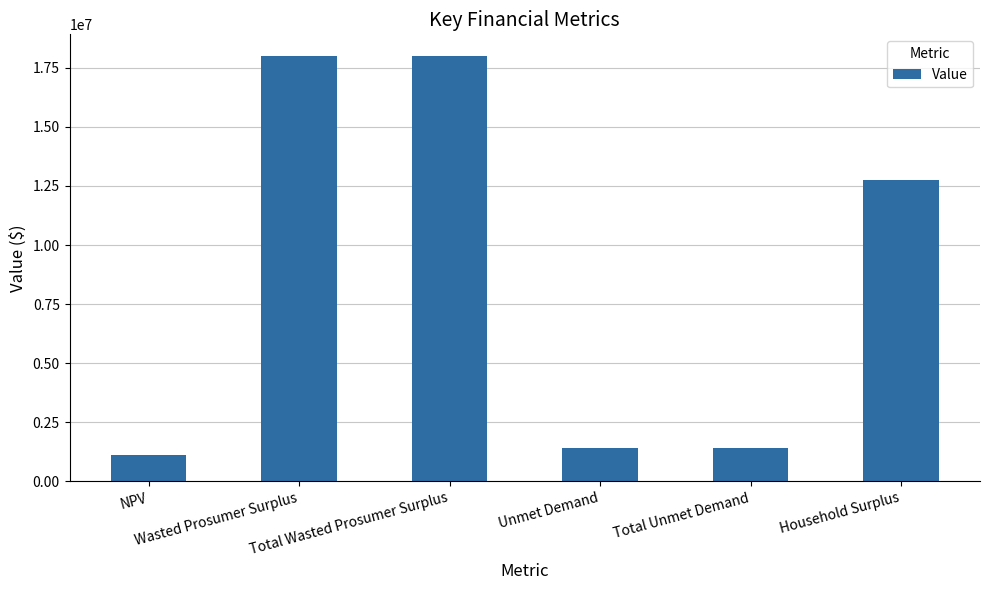

What is the change in value from NPV to Household Surplus?

+11630643.2